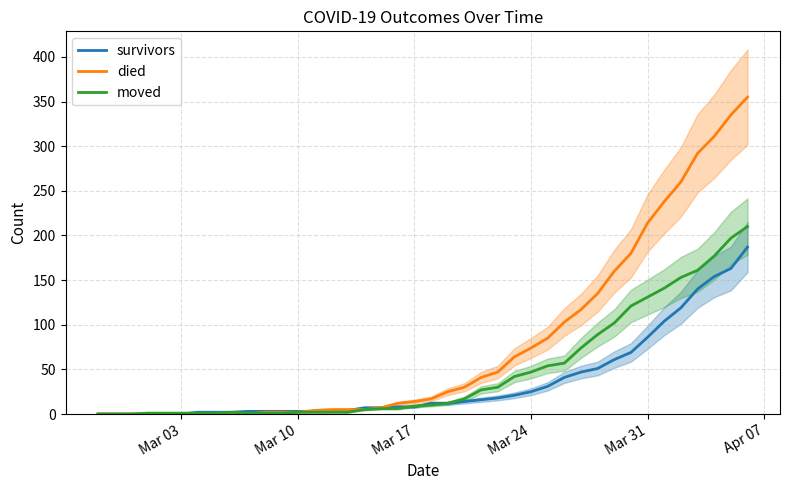

What is the average value of the survivors series?

36